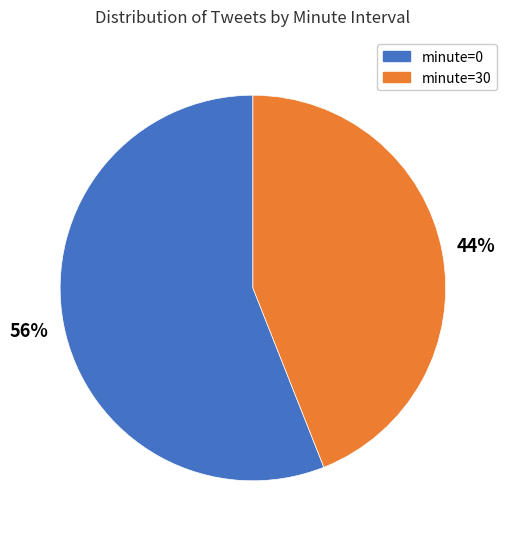

How many slices are in this pie chart?

2